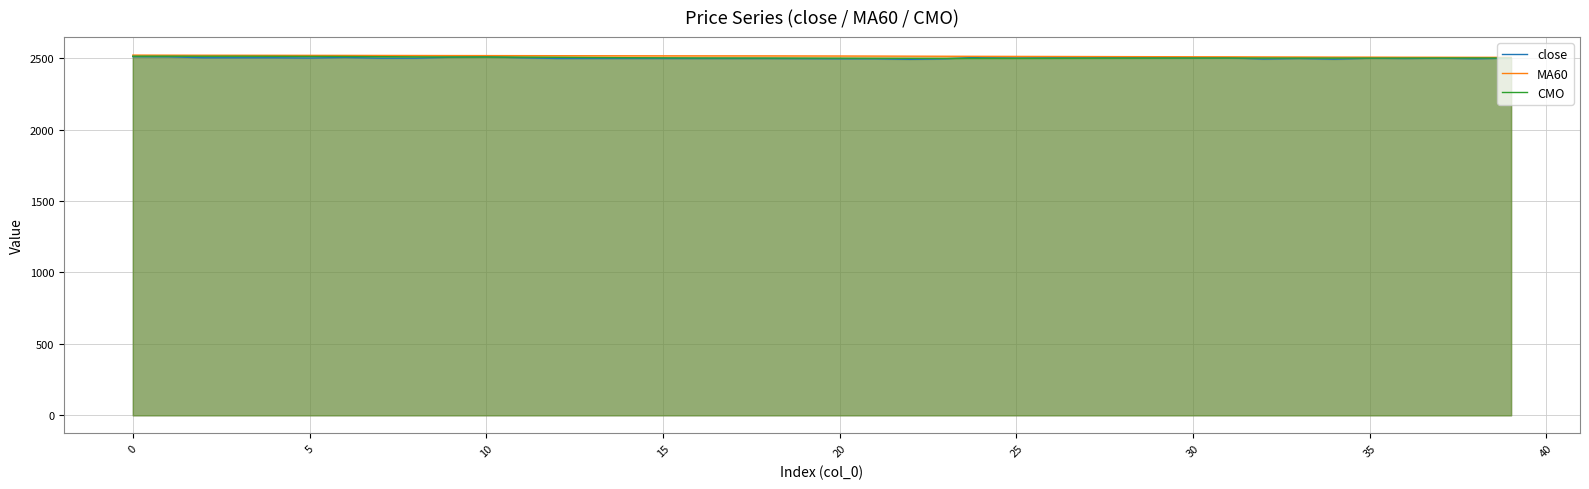

True or false: close and MA60 intersect in this chart.

False